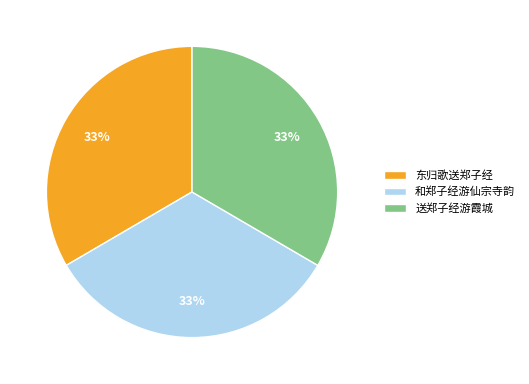

The 东归歌送郑子经 slice represents 33% of the pie. True or false?

True